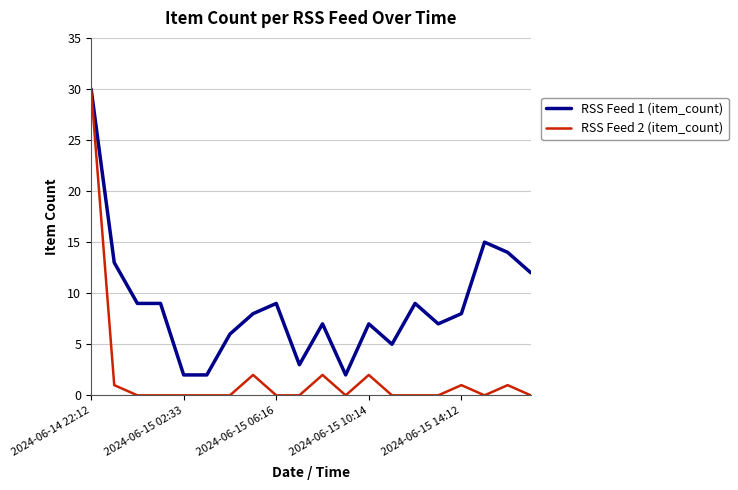

True or false: RSS Feed 1 (item_count) has more than 2 points higher than both neighbors.

True